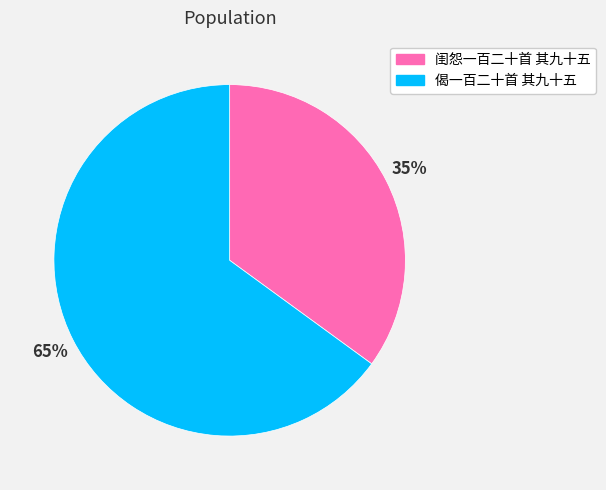

Is it true that 偈一百二十首 其九十五 is 76% of the pie?

False